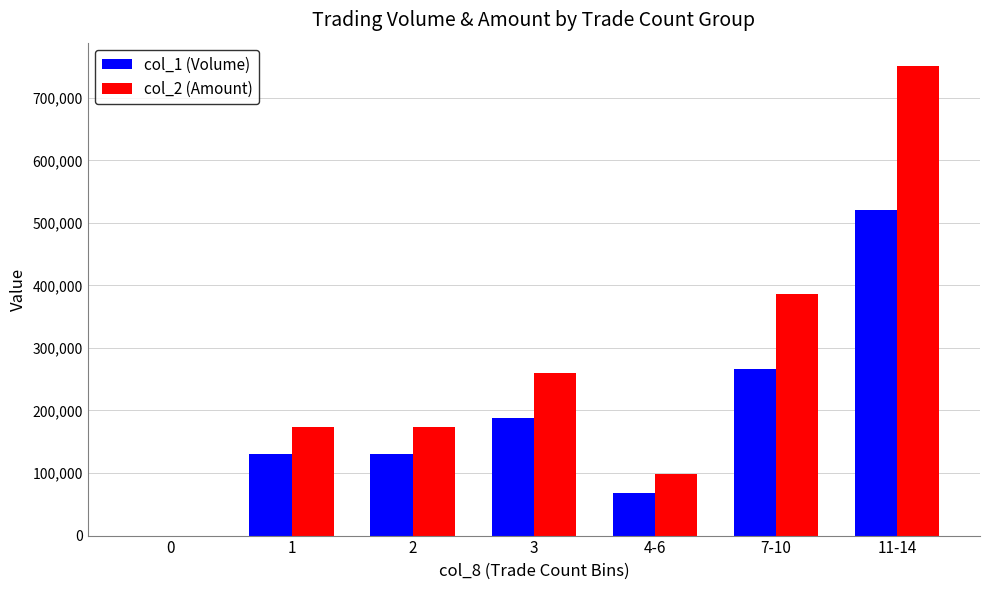

The value of col_1 (Volume) at 4-6 is 24183. True or false?

False